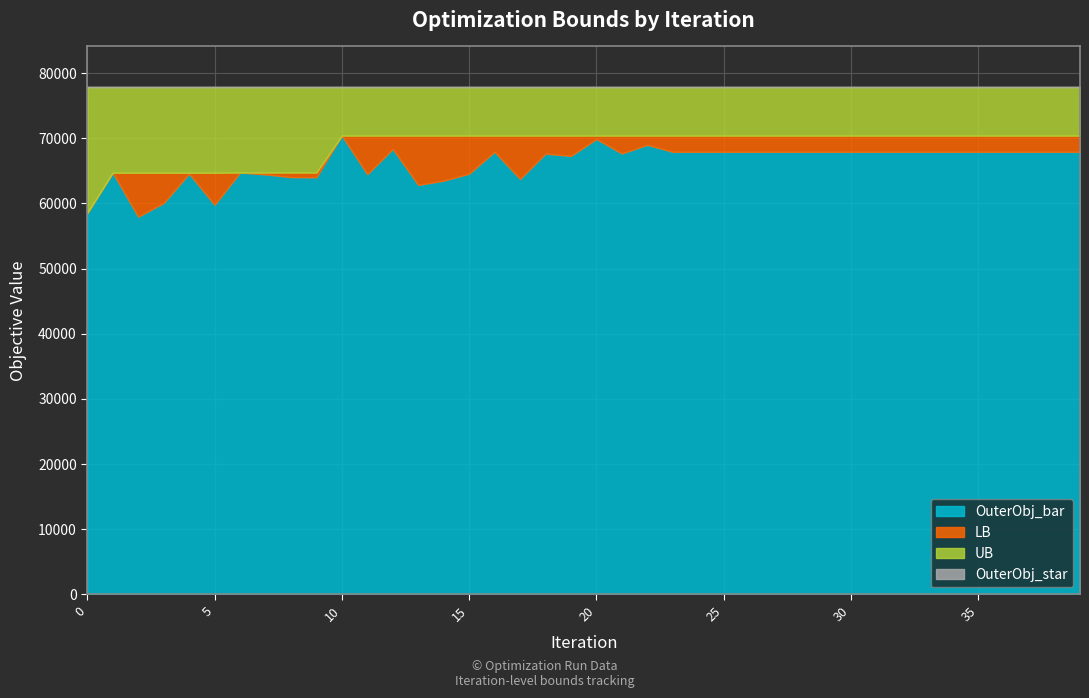

Which has a higher value, 36 or 15?

36